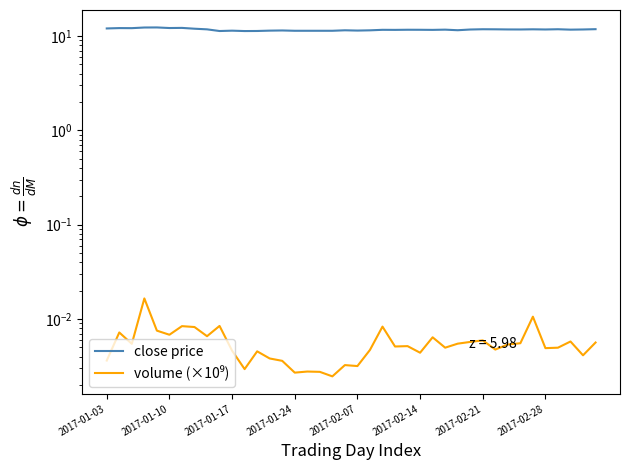

Which series has the widest spread of values?

close price